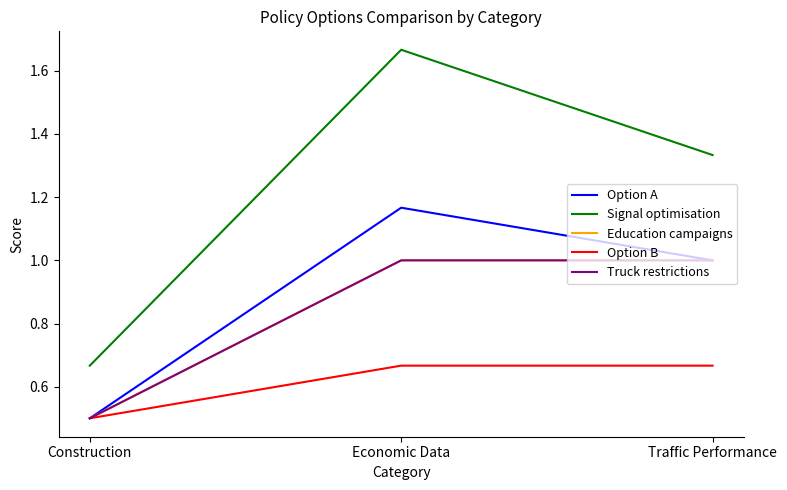

At which category is the sum across all series the highest?

Economic Data